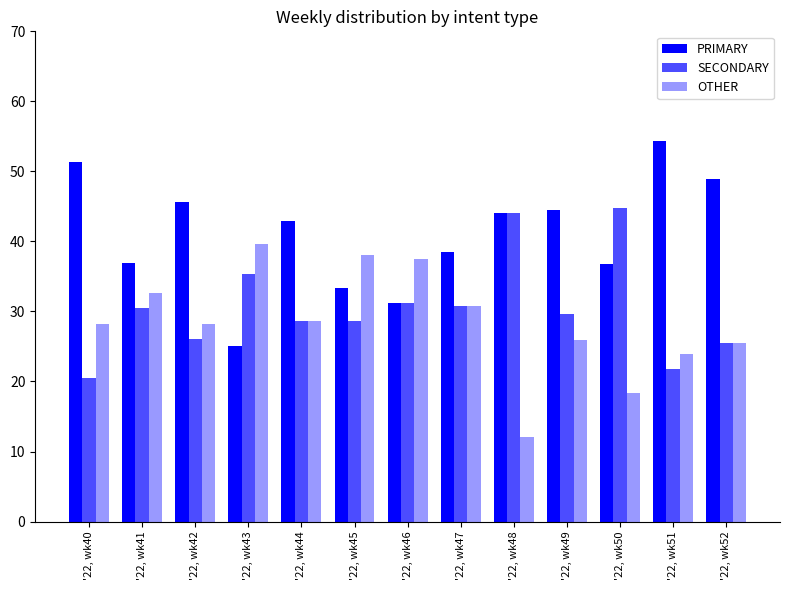

At '22, wk49, list the series in order from smallest to largest.

OTHER, SECONDARY, PRIMARY